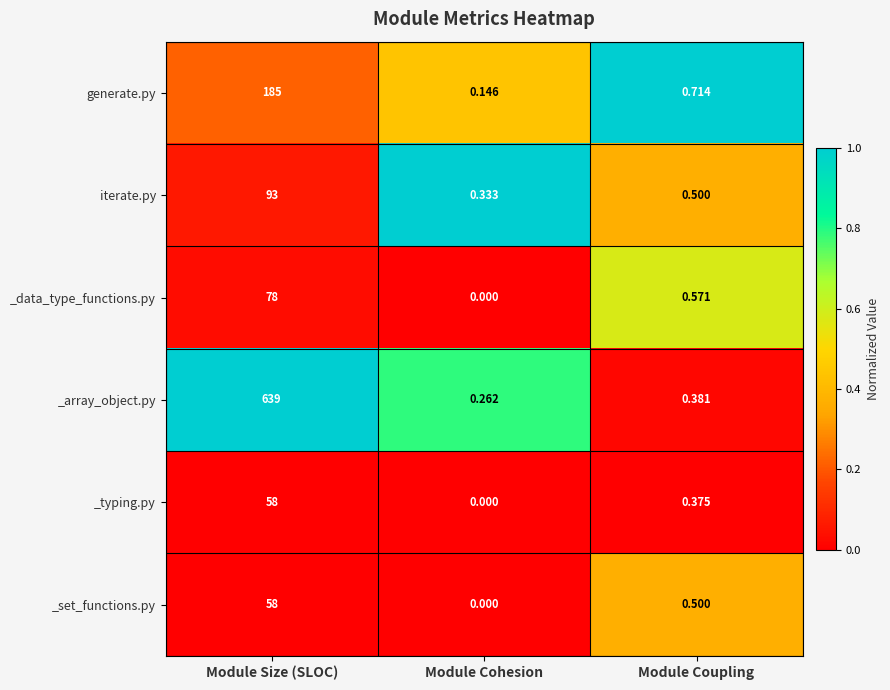

At which label is _data_type_functions.py closest to 39?

Module Coupling